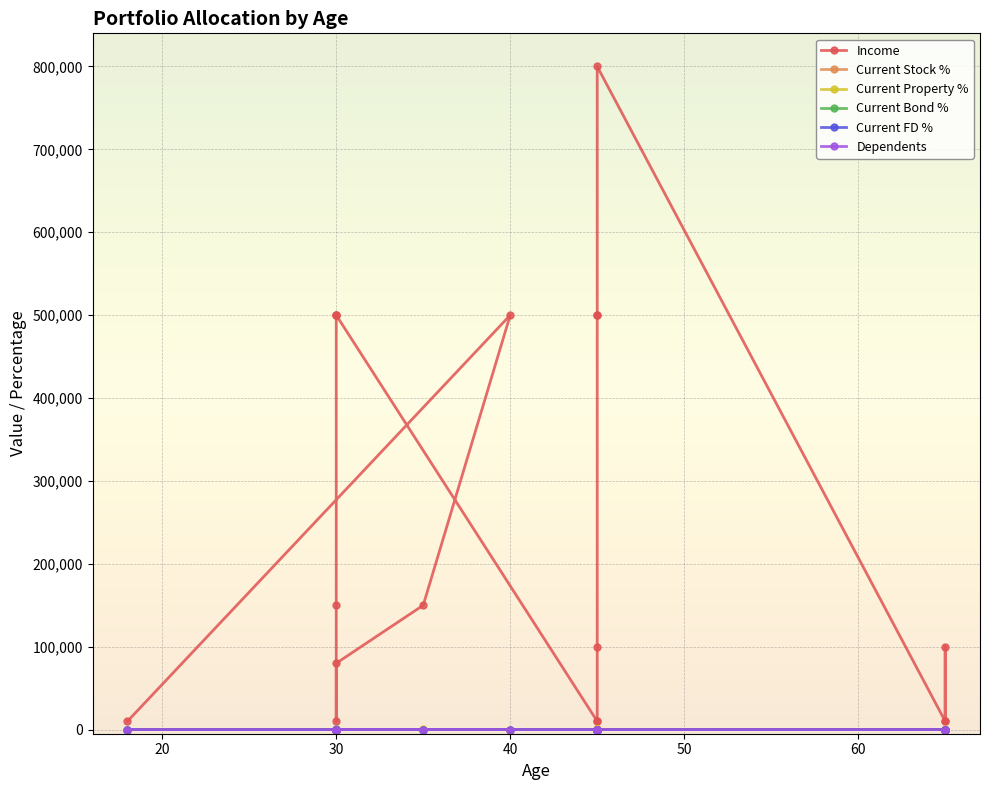

How many lines are shown in the chart?

6